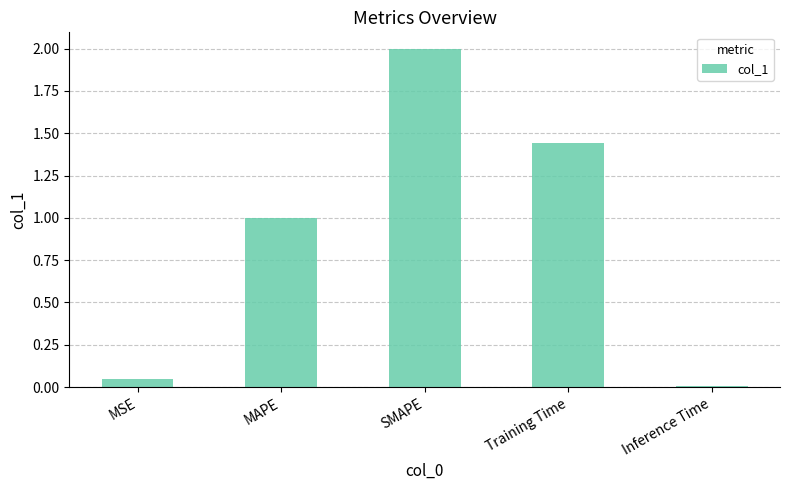

List the labels in order of value, largest first.

SMAPE, Training Time, MAPE, MSE, Inference Time